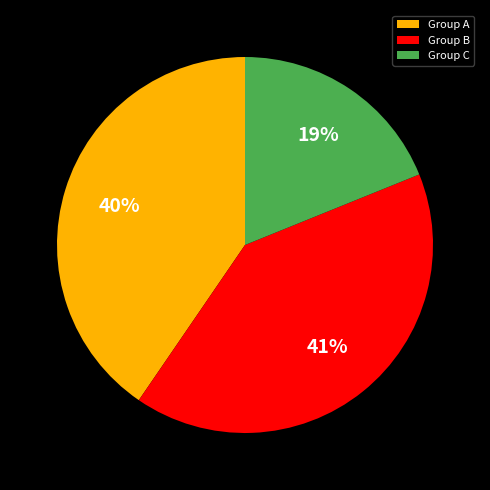

Between Group B and Group C, which is larger?

Group B